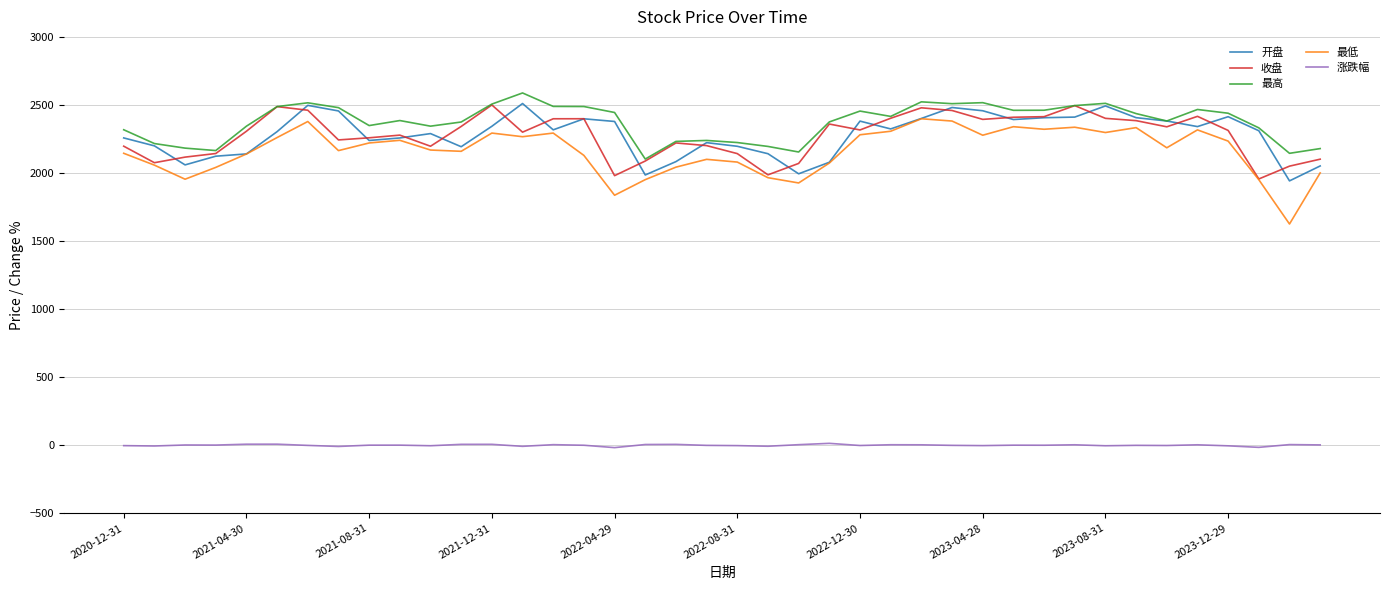

Is this an area chart (filled region under the line)?

No